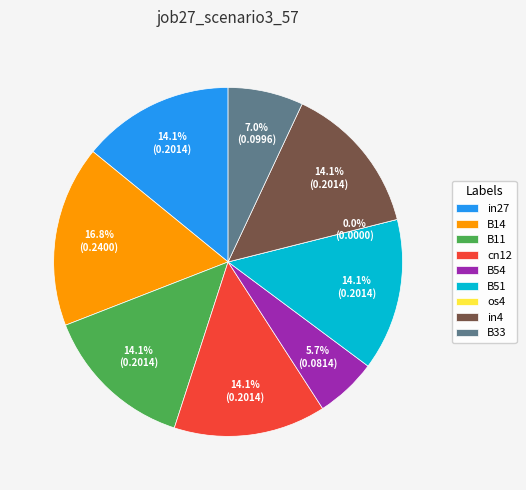

Does any single category account for the majority?

No